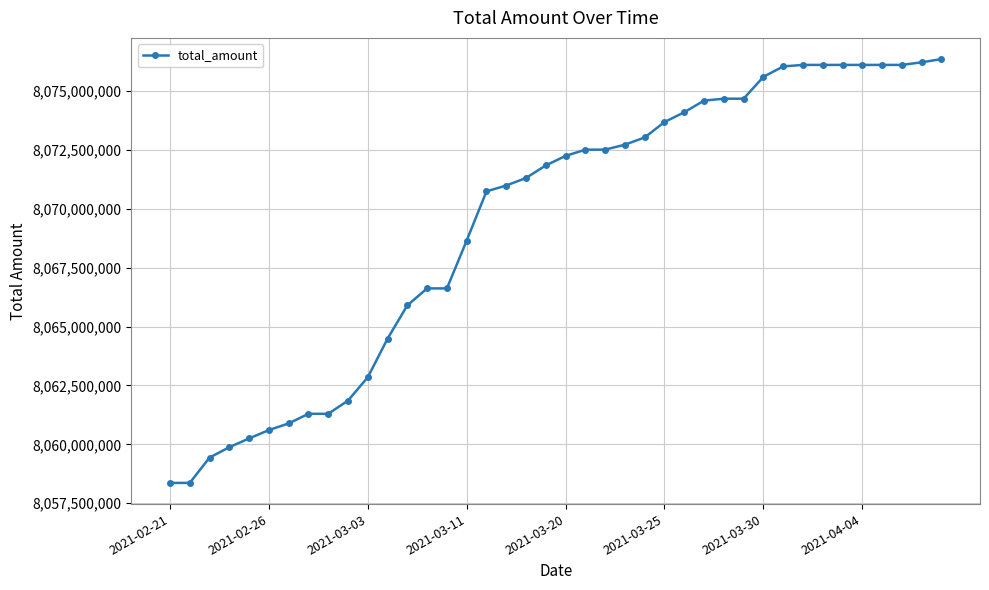

What is the greatest value displayed?

8076360693